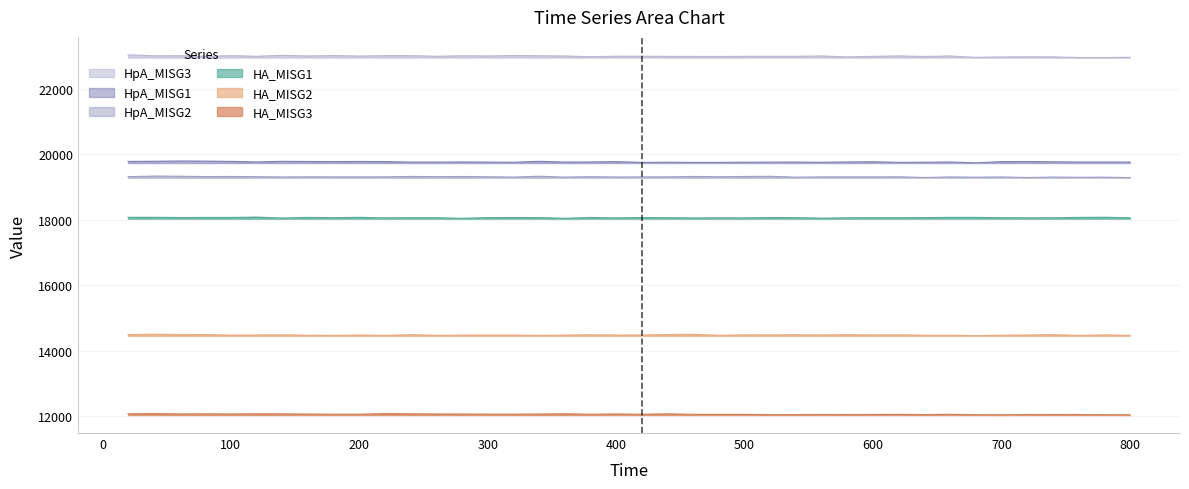

What is the difference between the maximum and second lowest values in the HpA_MISG3 series?

81.2